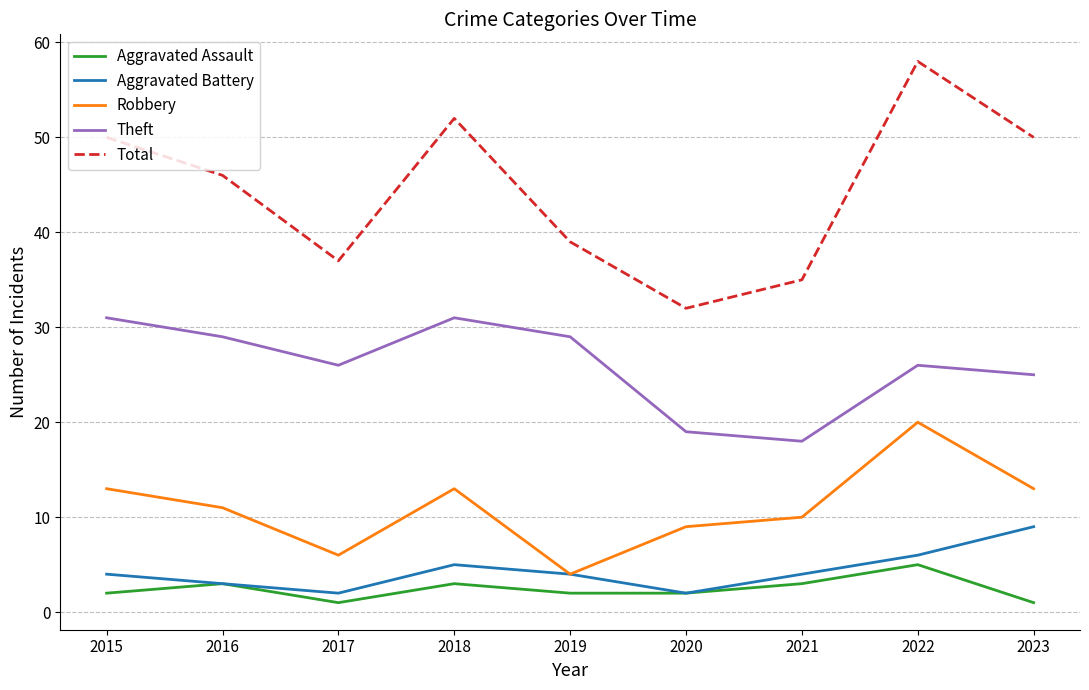

At how many categories does at least one series exceed 12?

9